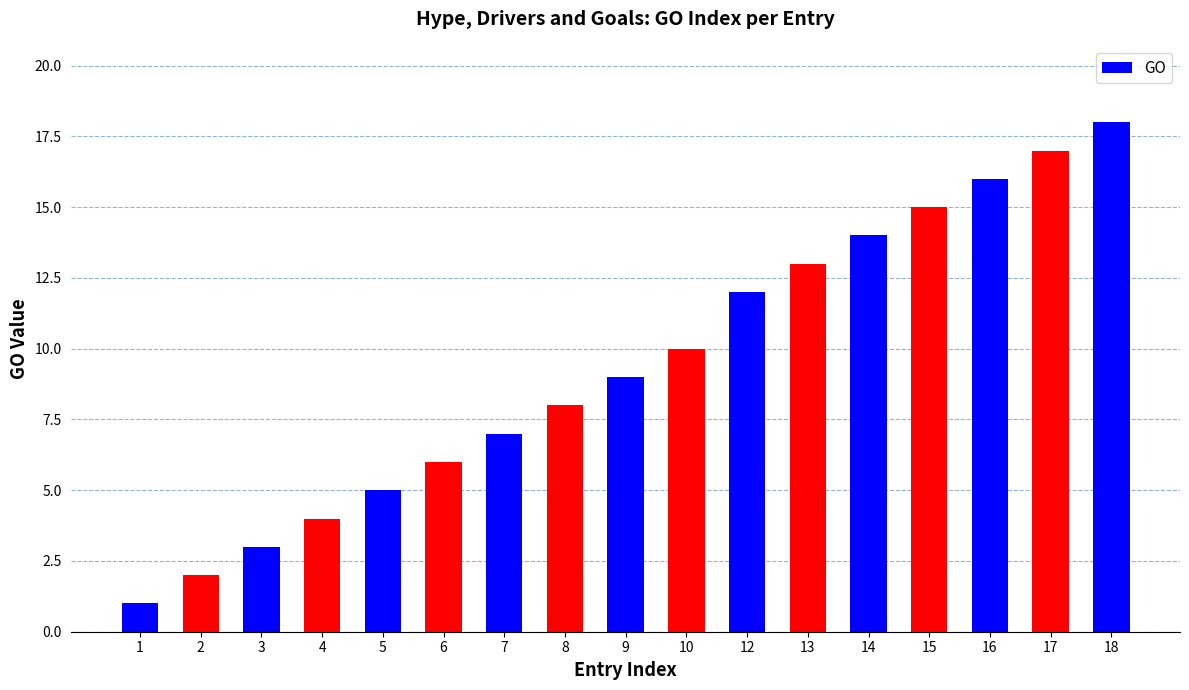

True or false: the data shows 10 at 10.

True